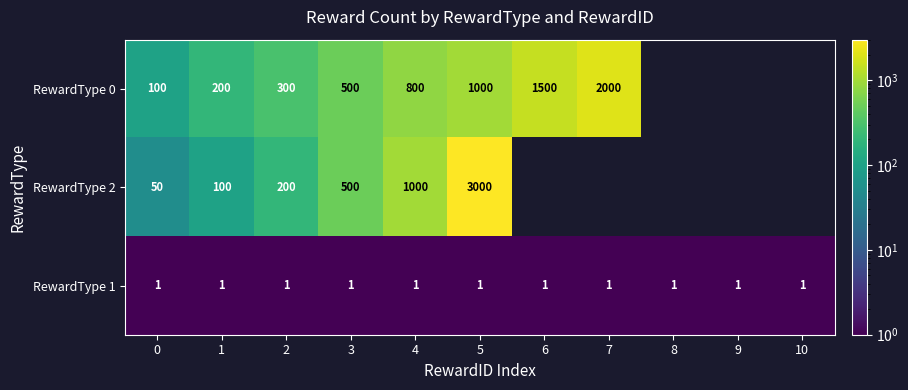

At which category is the sum across all series the highest?

5